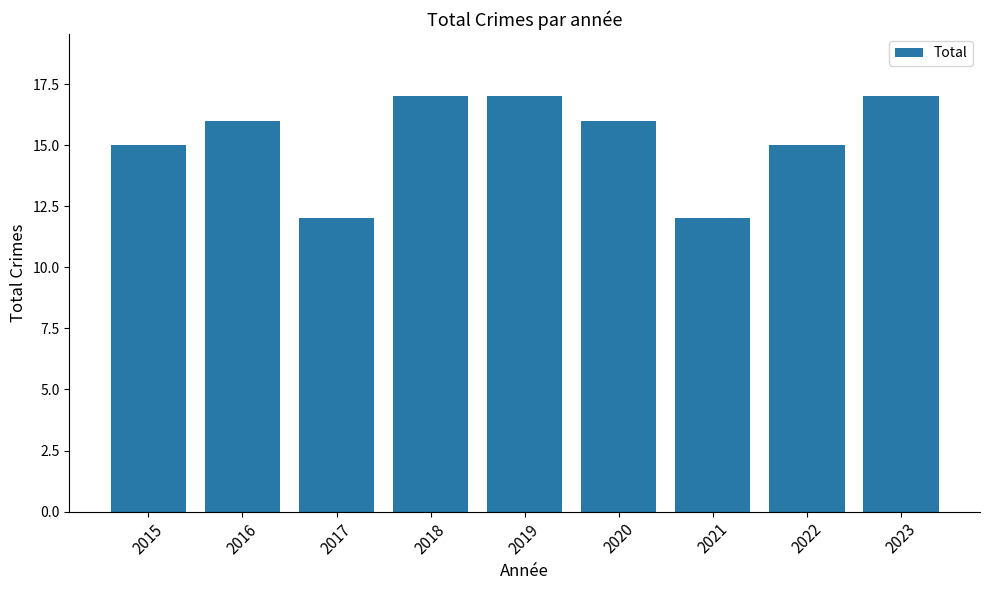

What is the change in value from 2021 to 2023?

+5